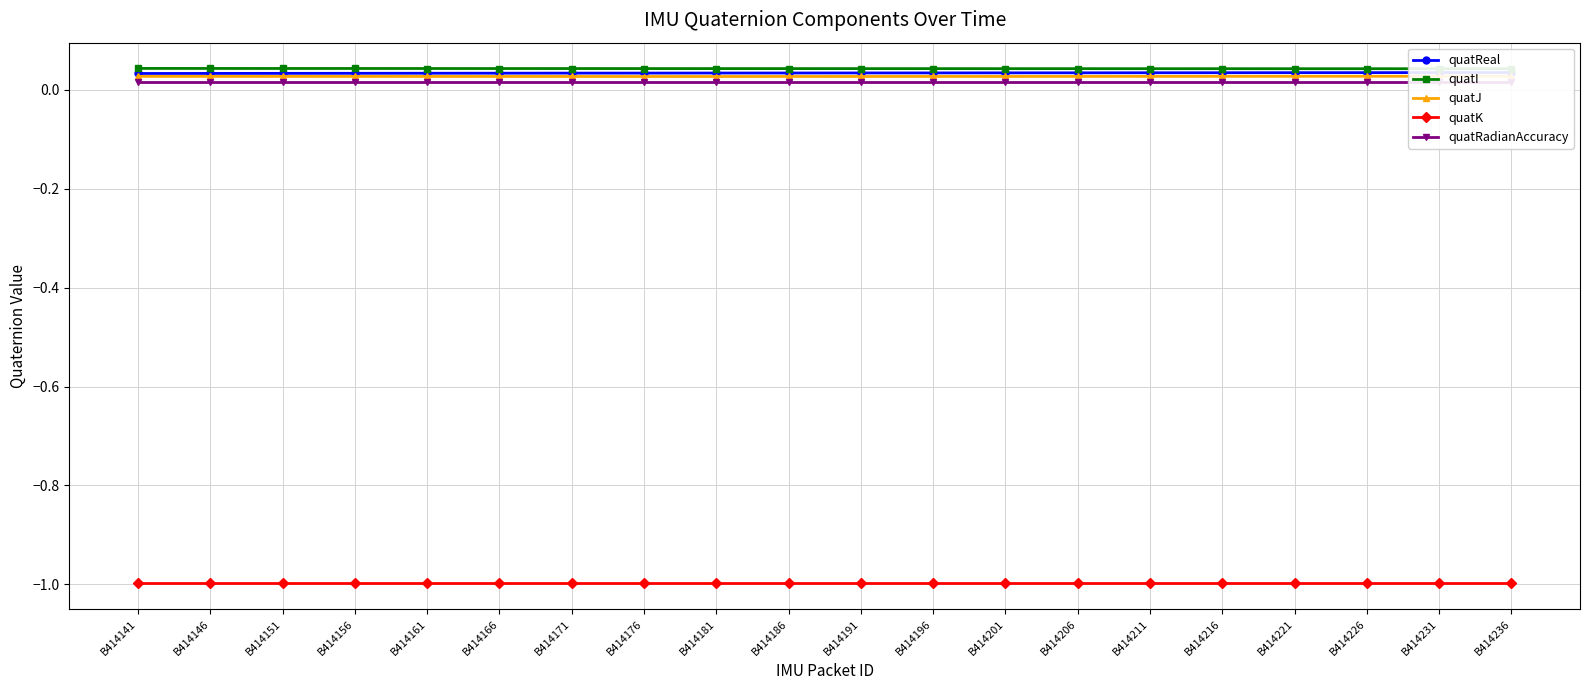

True or false: quatI has more than 0 points higher than both neighbors.

False